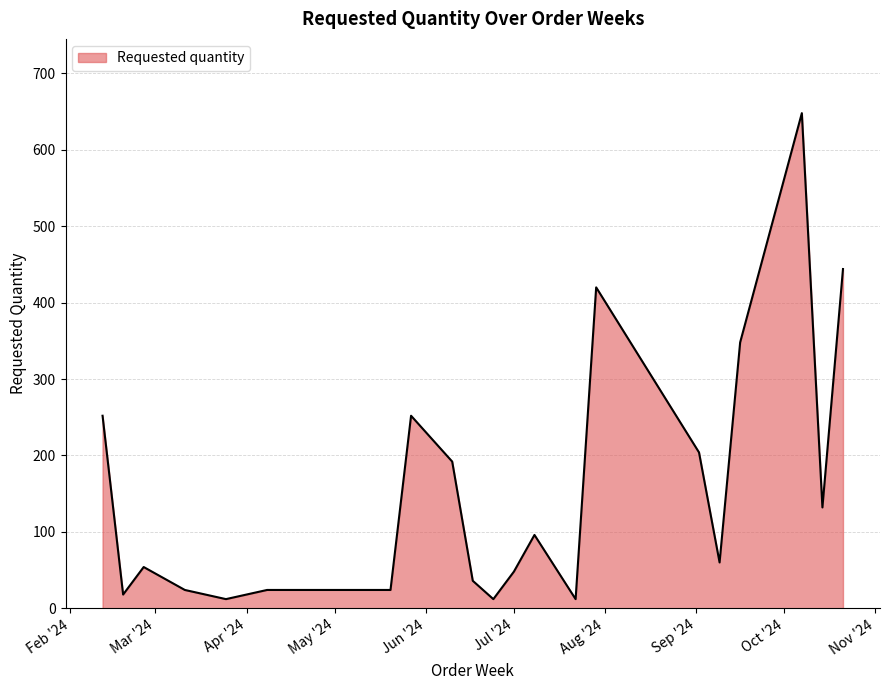

What is the maximum value shown in the chart?

648